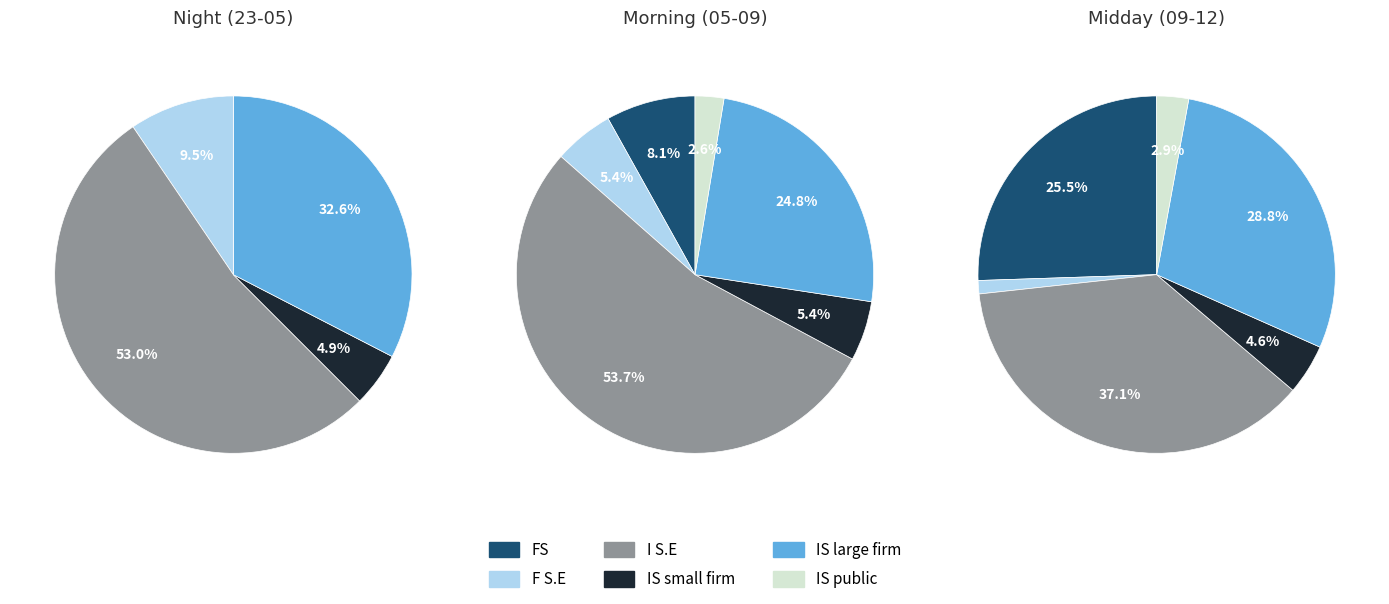

At 1, list the series in order from smallest to largest.

FS, IS public, IS small firm, F S.E, IS large firm, I S.E